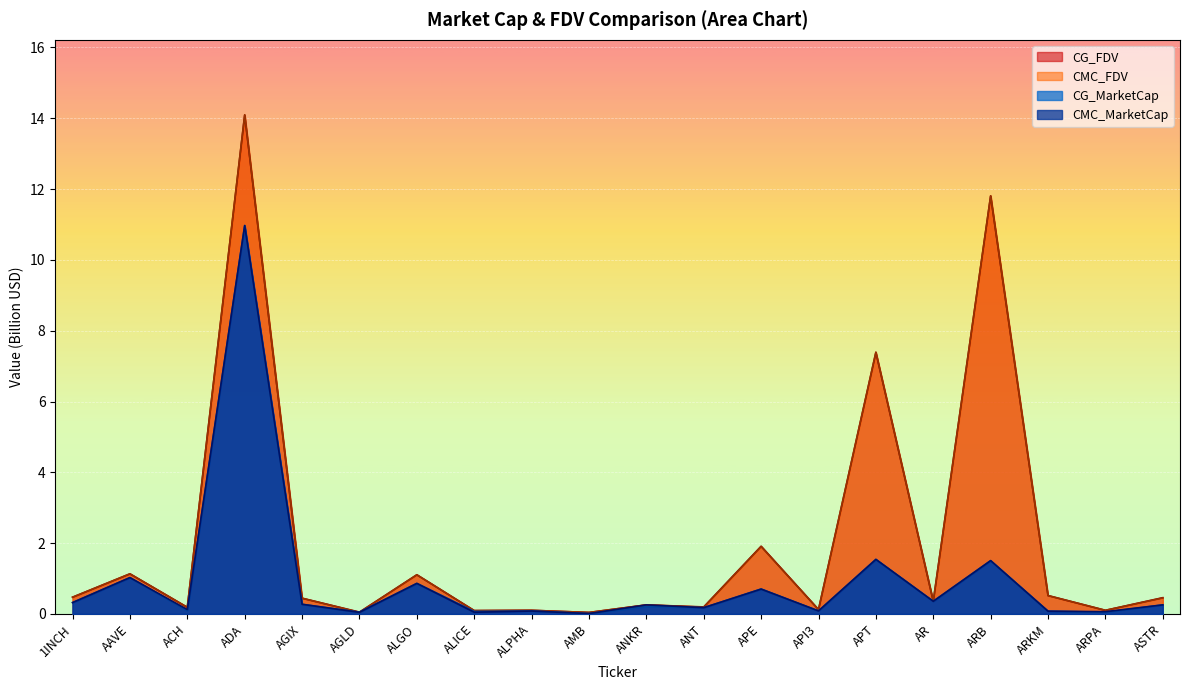

What is the sum of the CMC_FDV values at APE and AGIX?

2.3